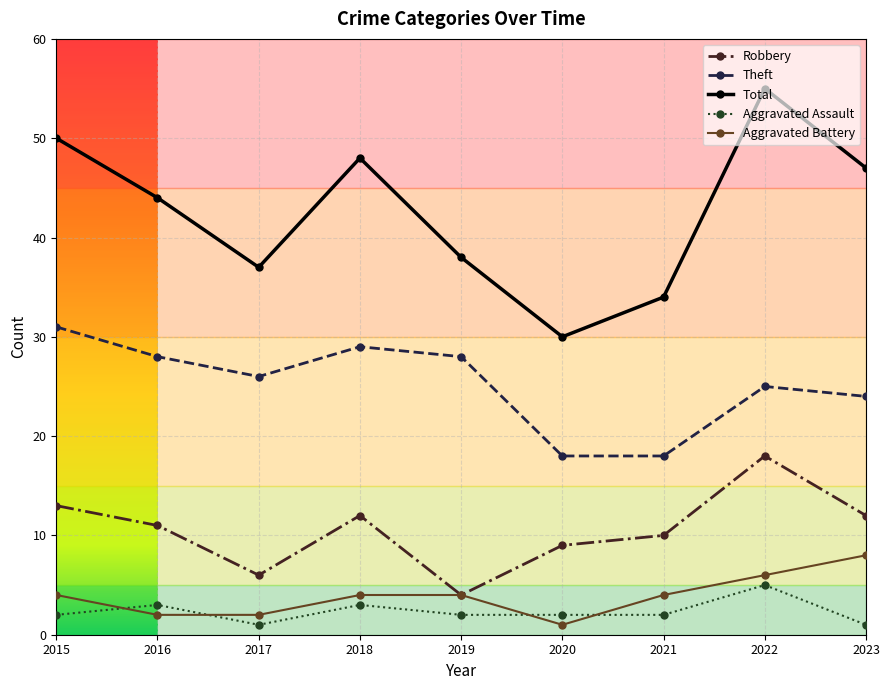

True or false: Aggravated Battery has a value of 4 at 2021.

True